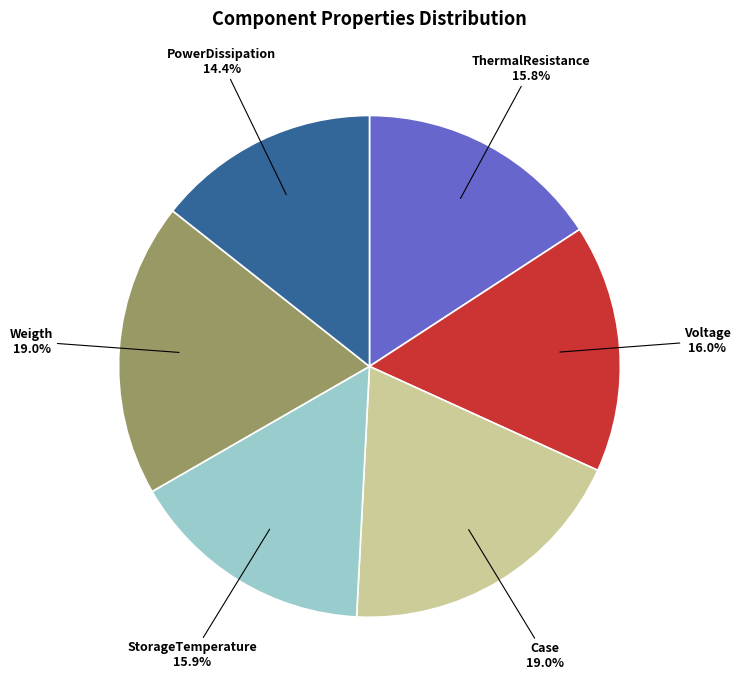

Between Voltage and Case, which is larger?

Case